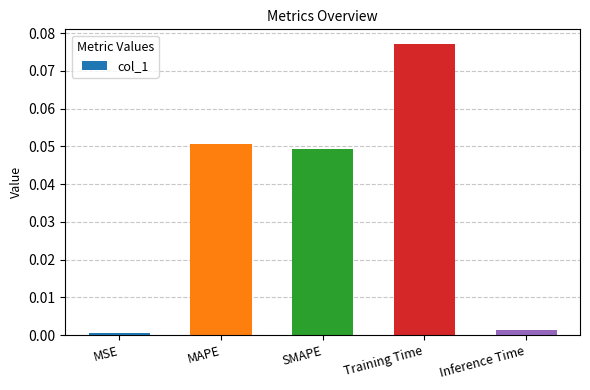

What is the change in value from Training Time to Inference Time?

-0.1